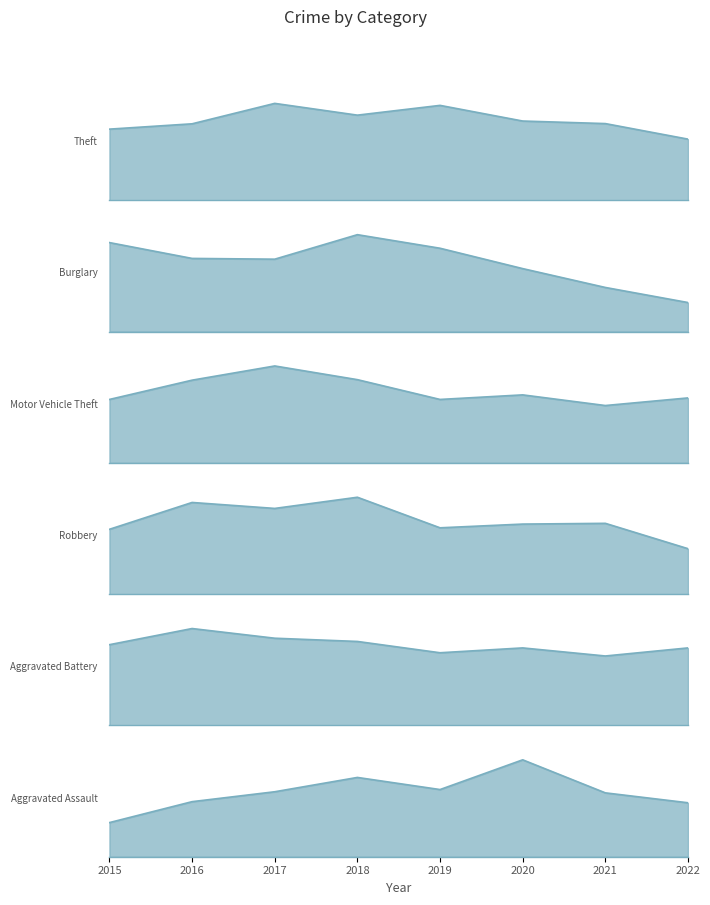

Reading left to right, what are all the values shown in this chart?

Theft: 2015=641	2016=689	2017=873	2018=767	2019=855	2020=714	2021=691	2022=551
Burglary: 2015=236	2016=194	2017=192	2018=257	2019=221	2020=167	2021=117	2022=77
Motor Vehicle Theft: 2015=125	2016=163	2017=191	2018=164	2019=125	2020=134	2021=113	2022=128
Robbery: 2015=87	2016=123	2017=115	2018=130	2019=89	2020=94	2021=95	2022=61
Aggravated Battery: 2015=50	2016=60	2017=54	2018=52	2019=45	2020=48	2021=43	2022=48
Aggravated Assault: 2015=31	2016=50	2017=59	2018=72	2019=61	2020=88	2021=58	2022=49